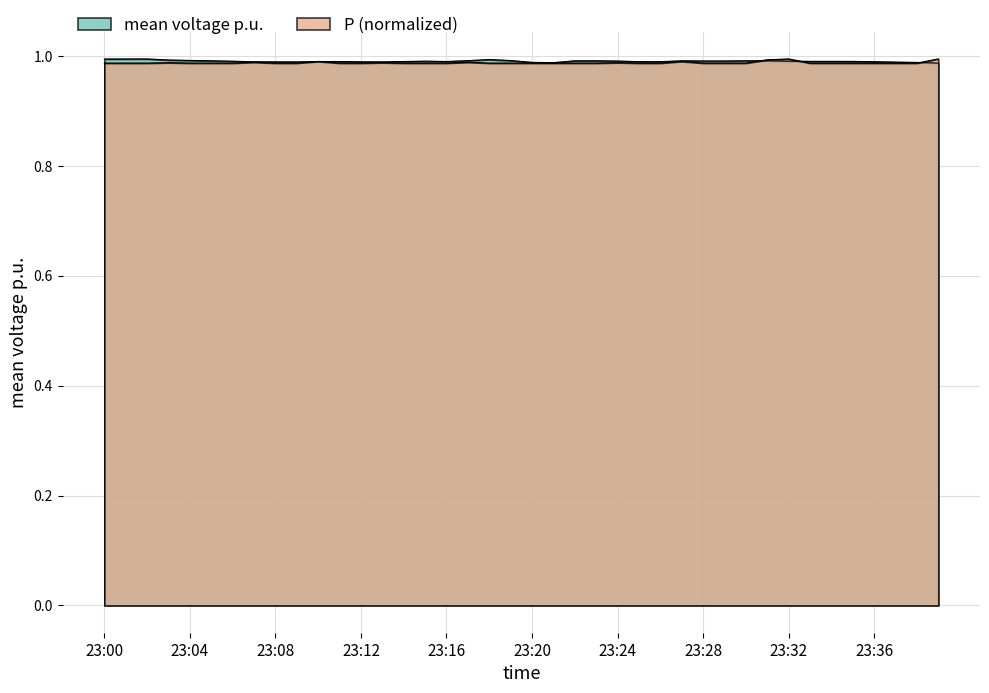

At which category does the chart reach its peak across all series?

23:02